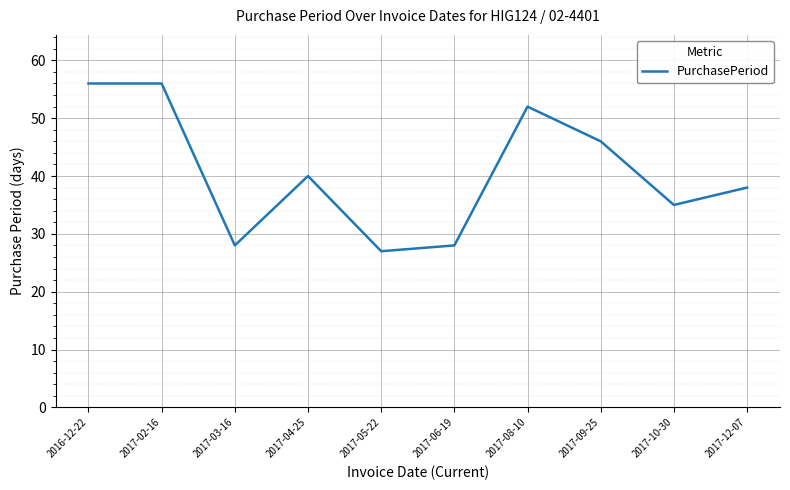

What is the average value?

41